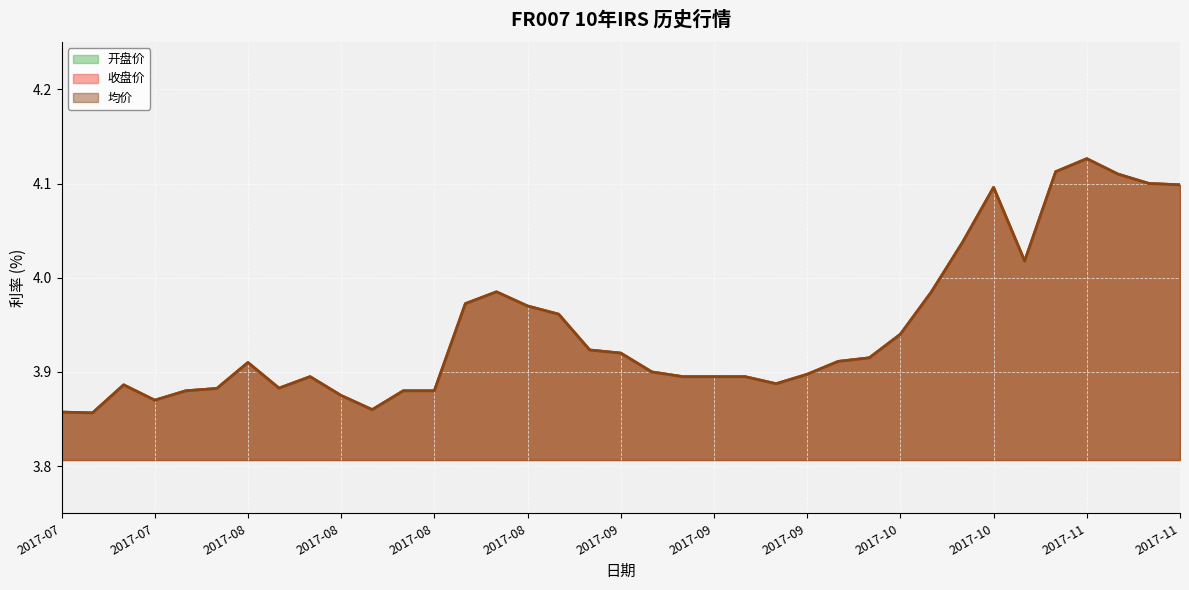

Reading left to right, what are all the values shown in this chart?

开盘价: 3.9	3.9	3.9	3.9	3.9	3.9	3.9	3.9	3.9	3.9	3.9	3.9	3.9	4.0	4.0	4.0	4.0	3.9	3.9	3.9	3.9	3.9	3.9	3.9	3.9	3.9	3.9	3.9	4.0	4.0	4.1	4.0	4.1	4.1	4.1	4.1	4.1
收盘价: 3.9	3.9	3.9	3.9	3.9	3.9	3.9	3.9	3.9	3.9	3.9	3.9	3.9	4.0	4.0	4.0	4.0	3.9	3.9	3.9	3.9	3.9	3.9	3.9	3.9	3.9	3.9	3.9	4.0	4.0	4.1	4.0	4.1	4.1	4.1	4.1	4.1
均价: 3.9	3.9	3.9	3.9	3.9	3.9	3.9	3.9	3.9	3.9	3.9	3.9	3.9	4.0	4.0	4.0	4.0	3.9	3.9	3.9	3.9	3.9	3.9	3.9	3.9	3.9	3.9	3.9	4.0	4.0	4.1	4.0	4.1	4.1	4.1	4.1	4.1